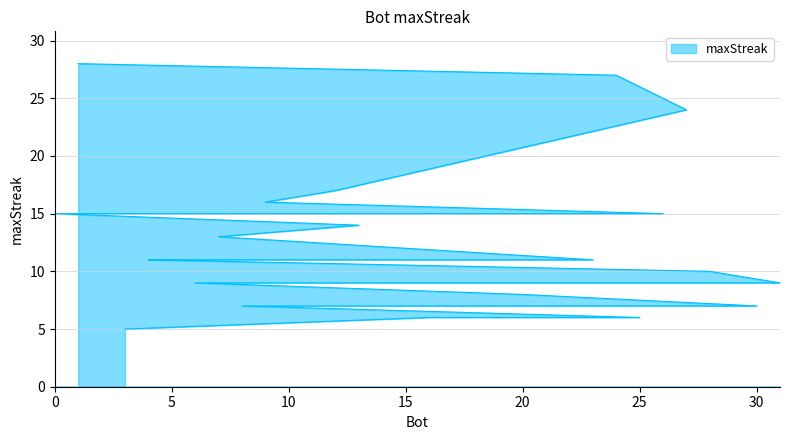

What is the change in value from 11 to 13?

-1